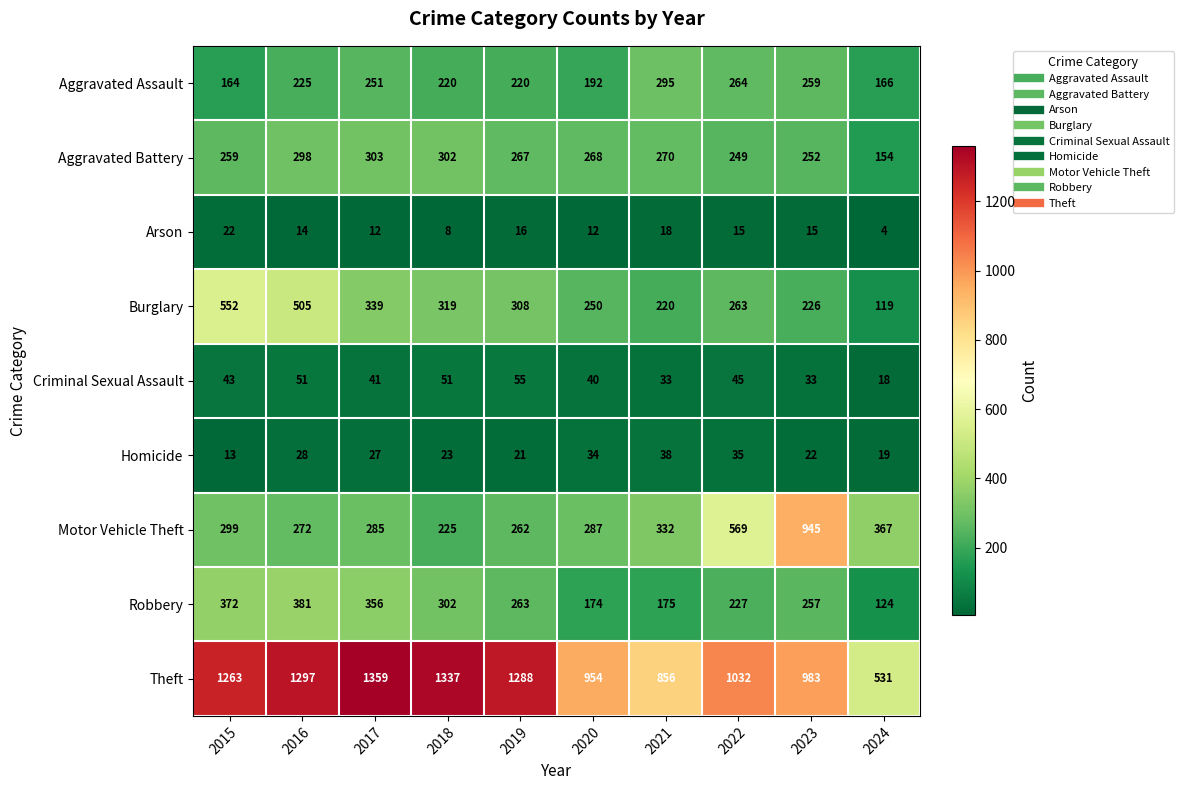

Which series has the largest range (max minus min)?

Theft